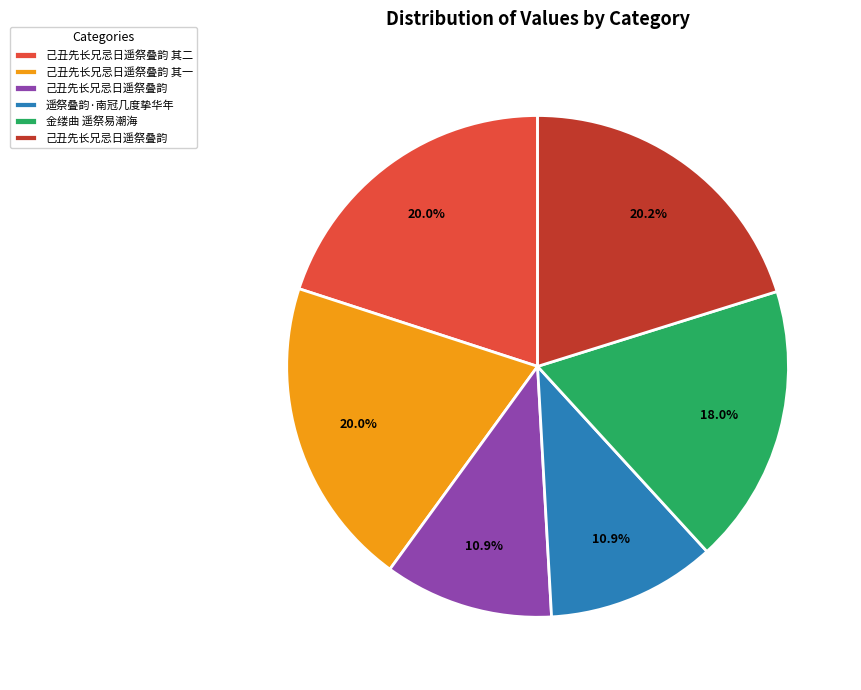

Count the number of slices in the pie.

6